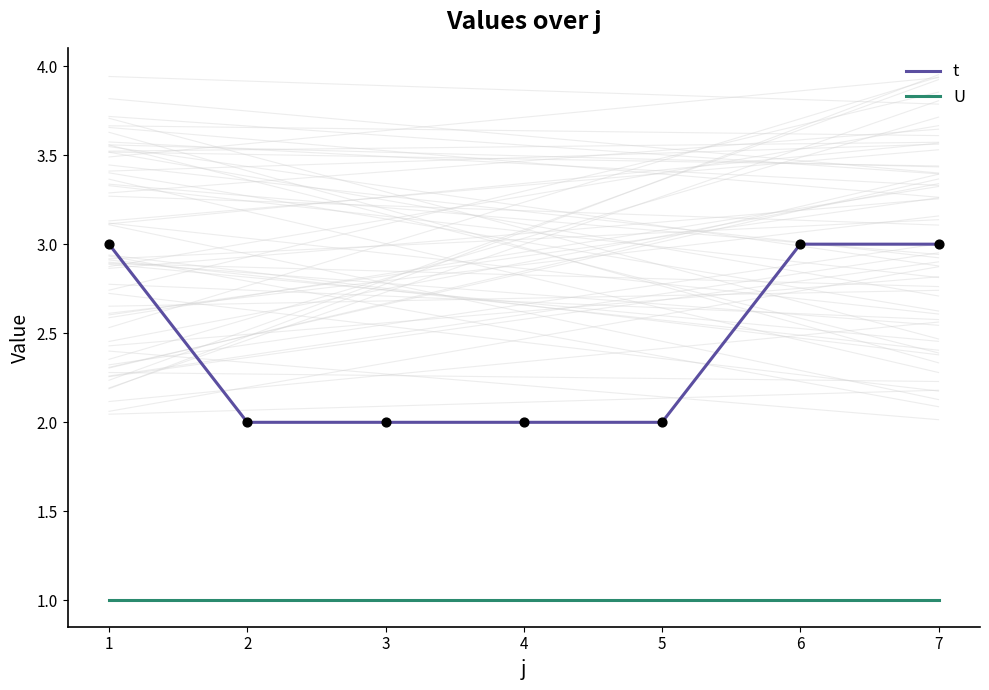

Which series contains the highest Y value?

t